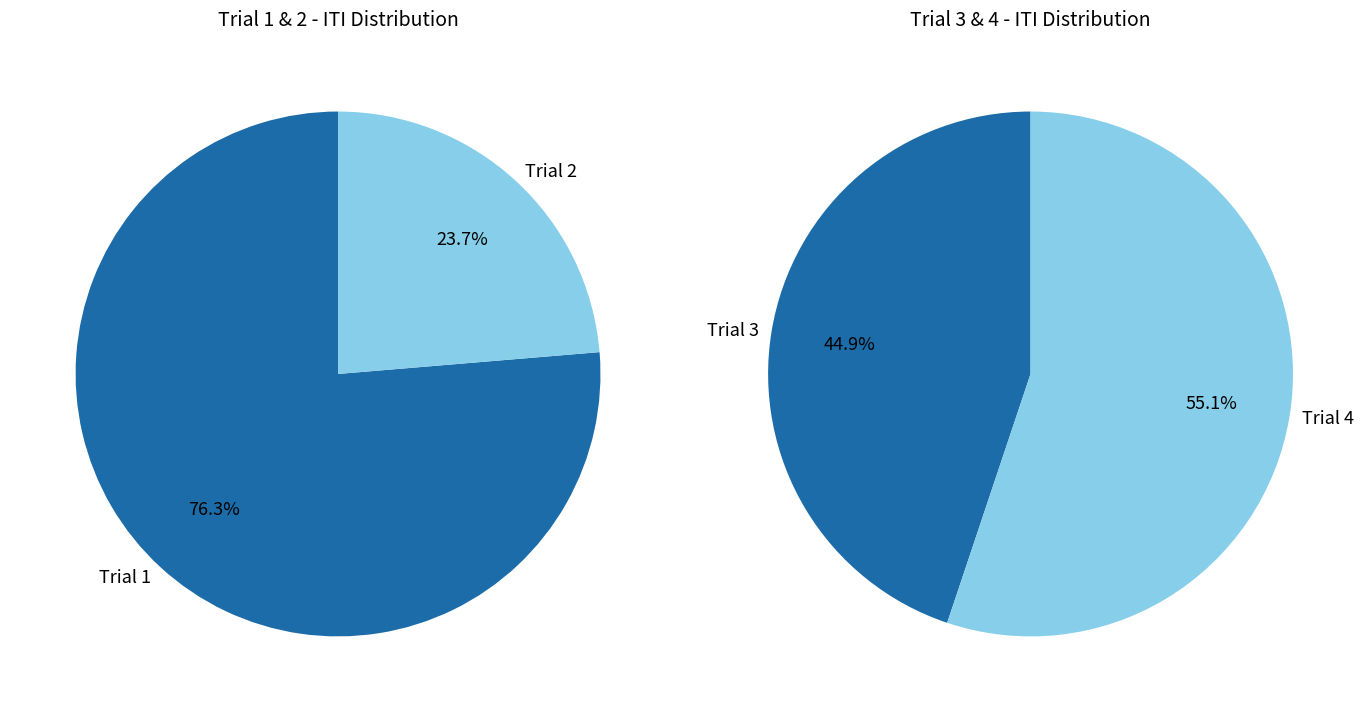

What is the smallest slice in the pie chart?

Trial 2